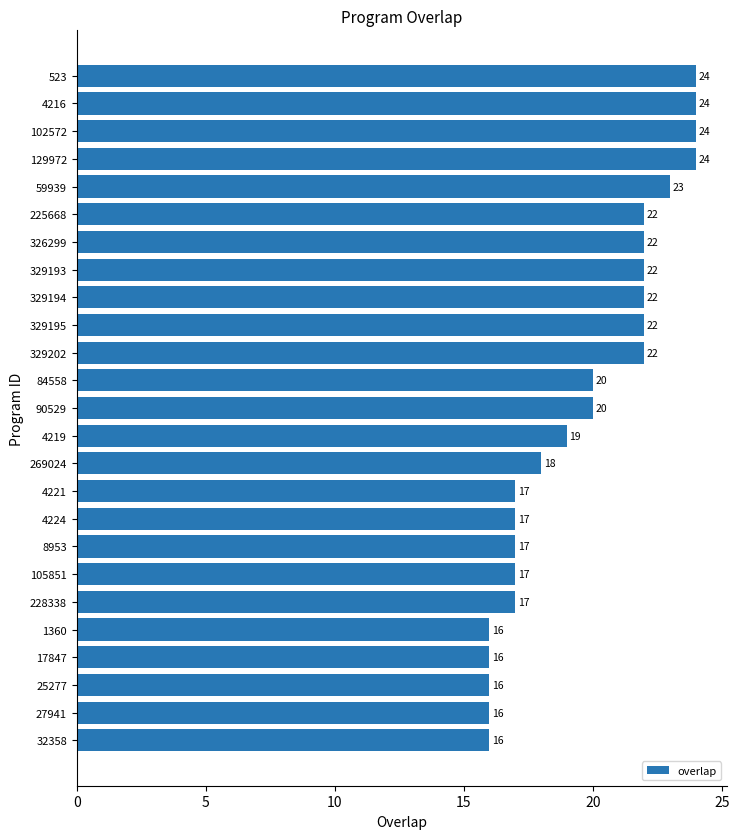

Approximately how many times larger is the value at 129972 compared to 269024?

1.3